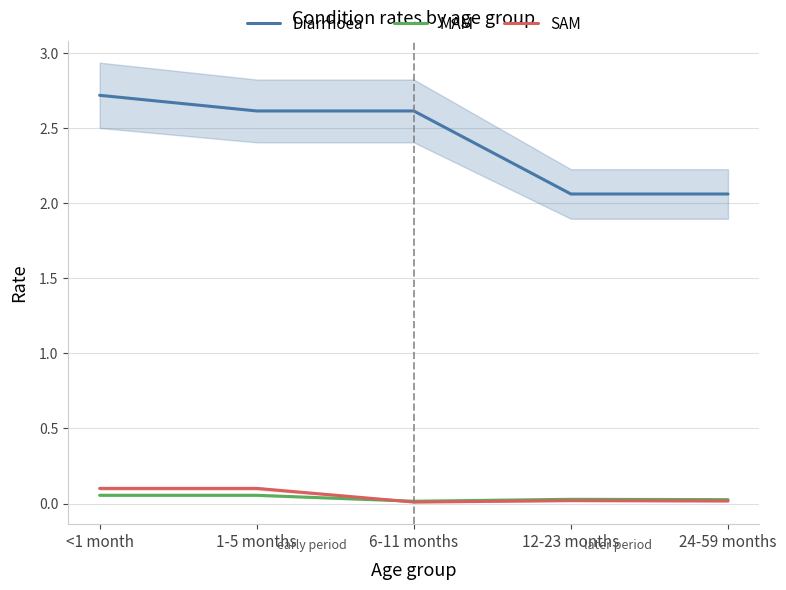

Which series has the largest total across all categories?

Diarrhoea